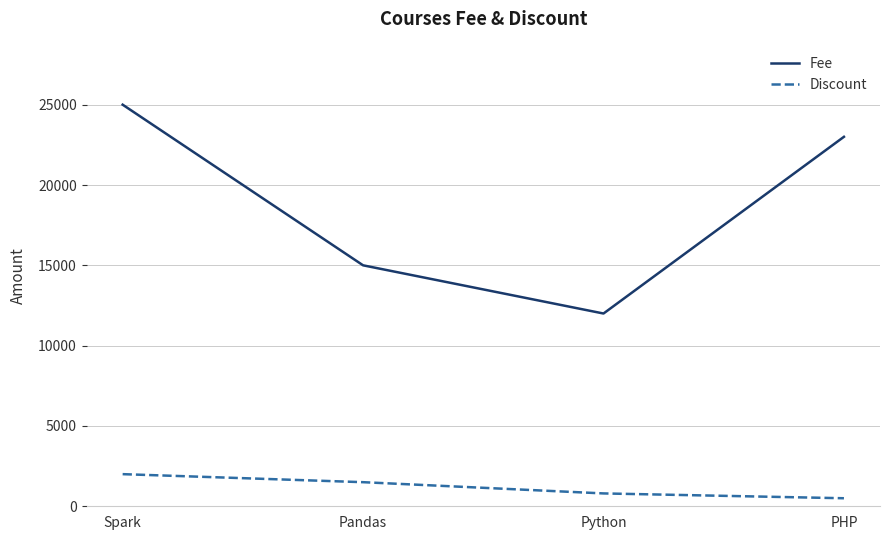

List the series in order of their overall mean, highest first.

Fee, Discount